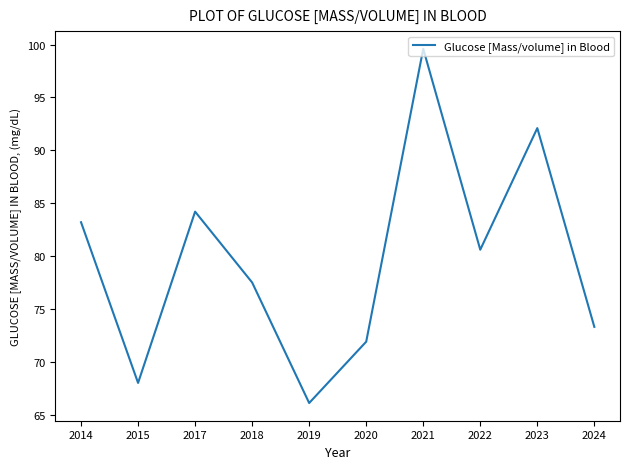

Is it true that the value at 2021 is 47.2?

False